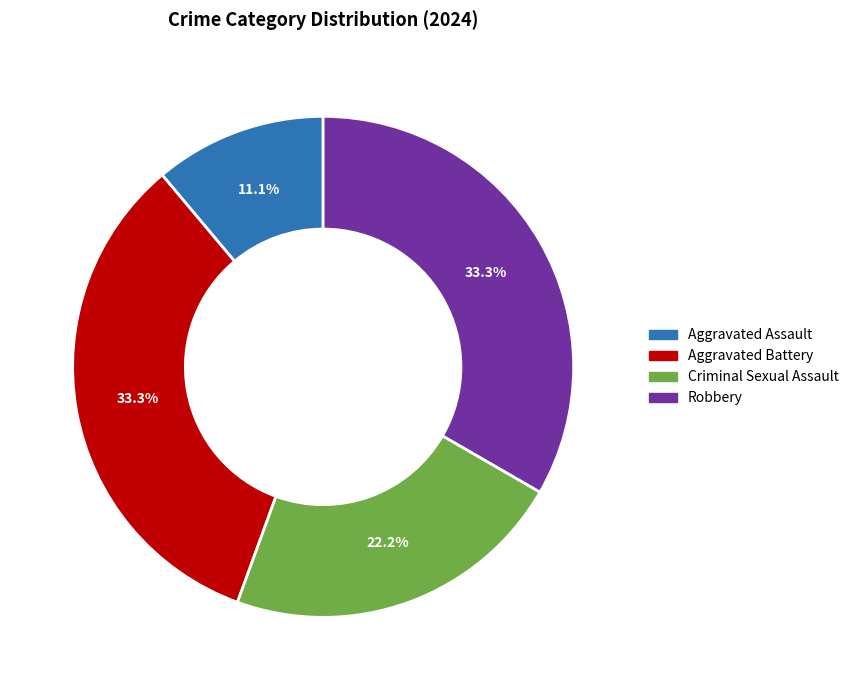

What is the total percentage of Robbery and Aggravated Battery?

66.7%